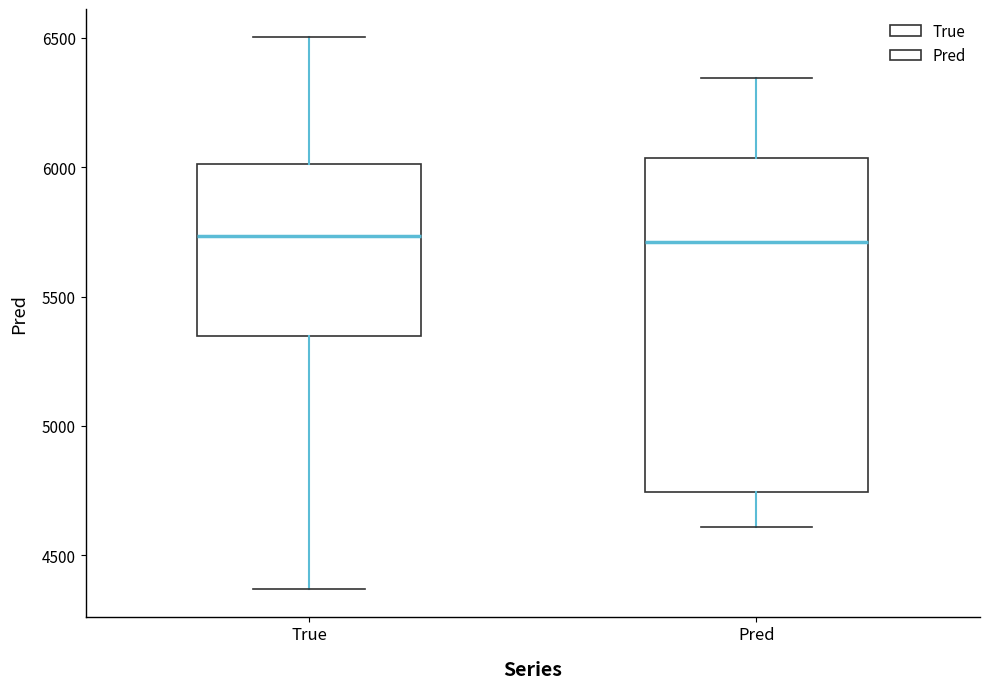

Comparing the boxes themselves (not the whiskers), which one is the tallest?

Pred